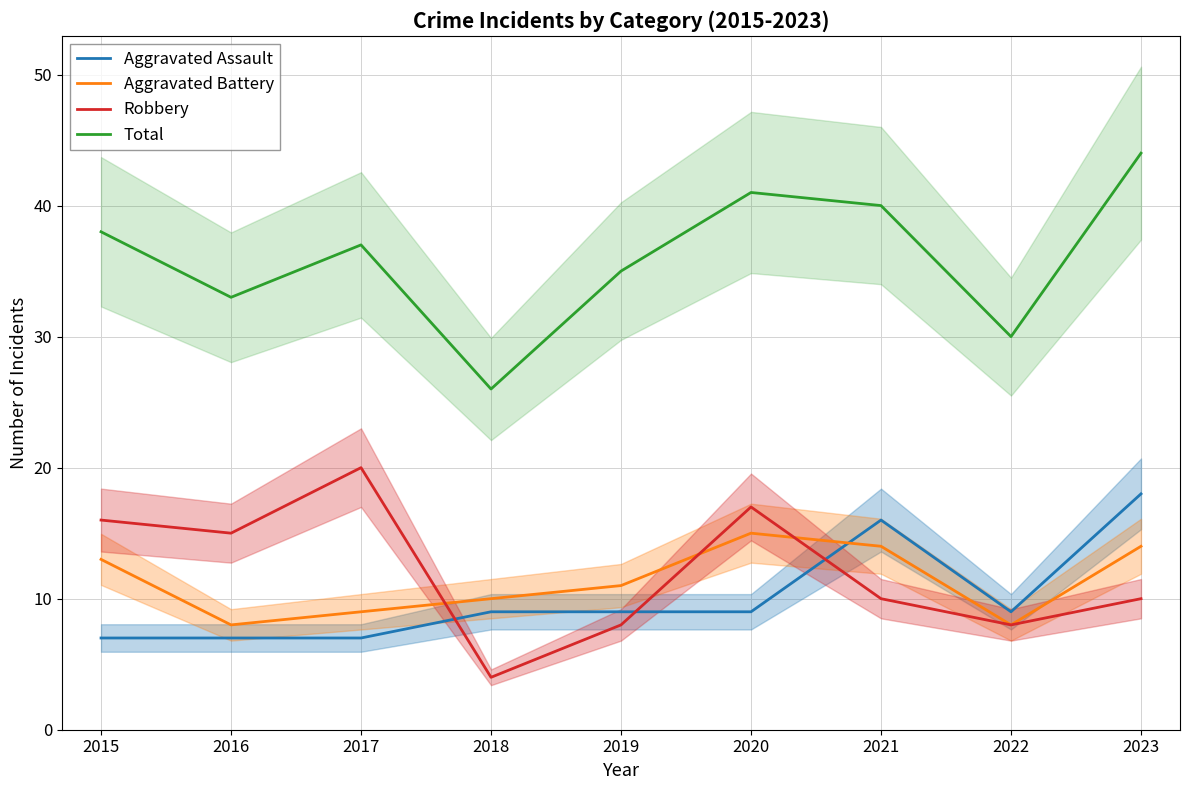

True or false: Robbery has a value of 7 at 2015.

False